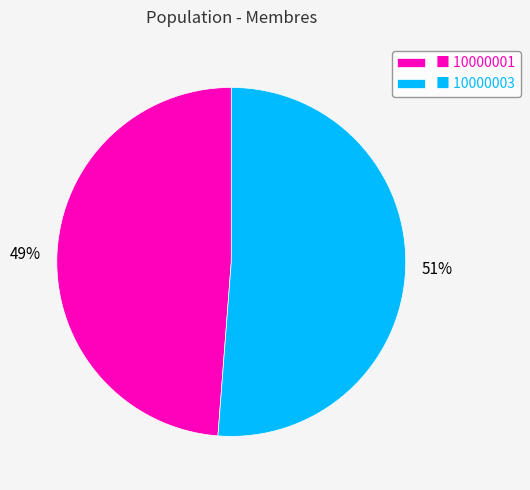

Is it true that ■ 10000001 is 57% of the pie?

False